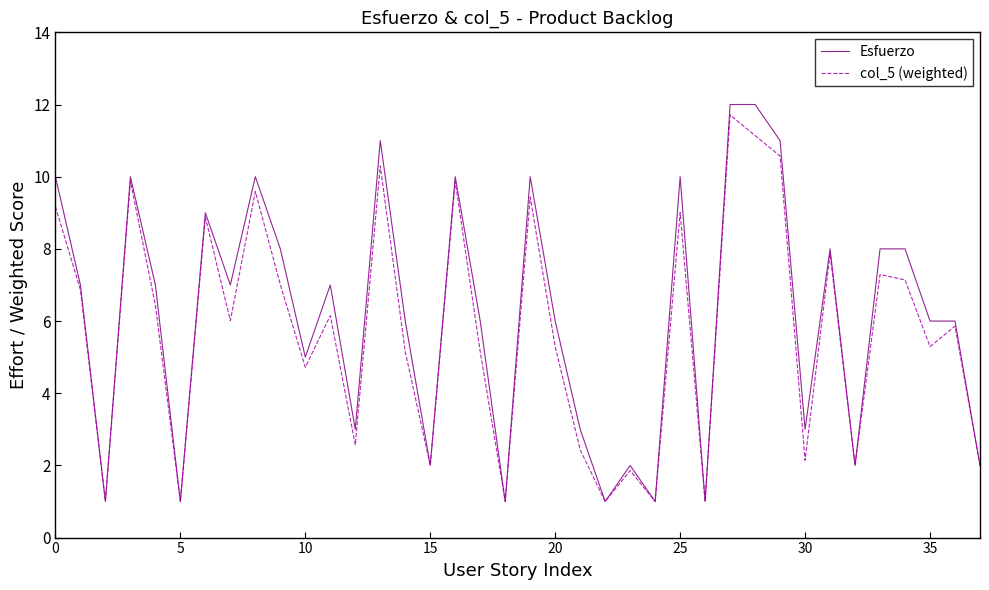

What is the minimum value shown in the chart?

1.0